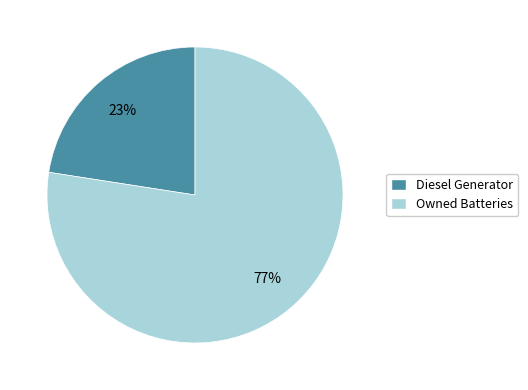

How many segments does this pie chart have?

2